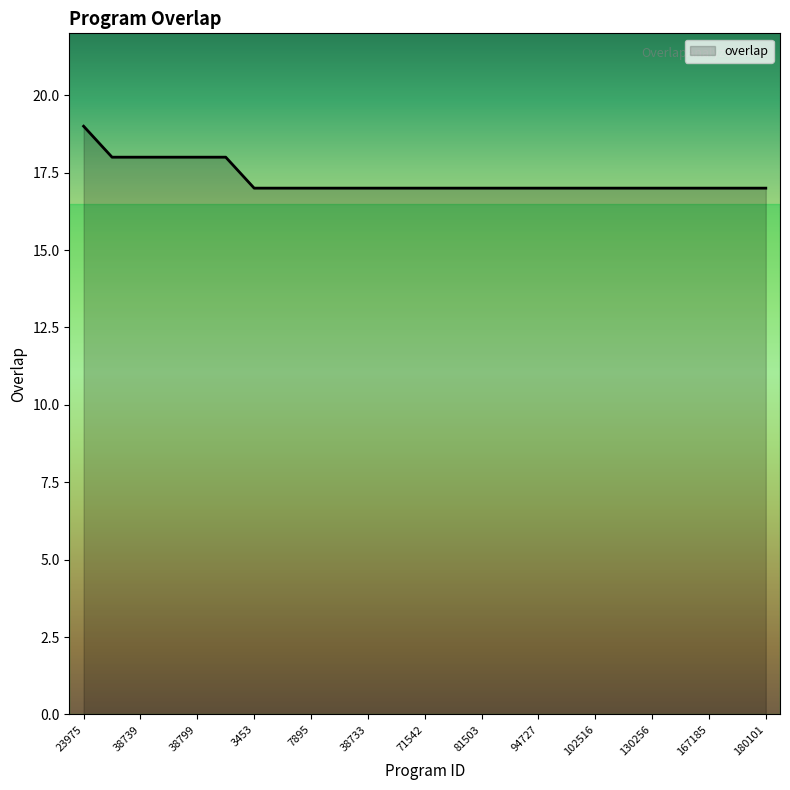

What is the maximum value shown in the chart?

19